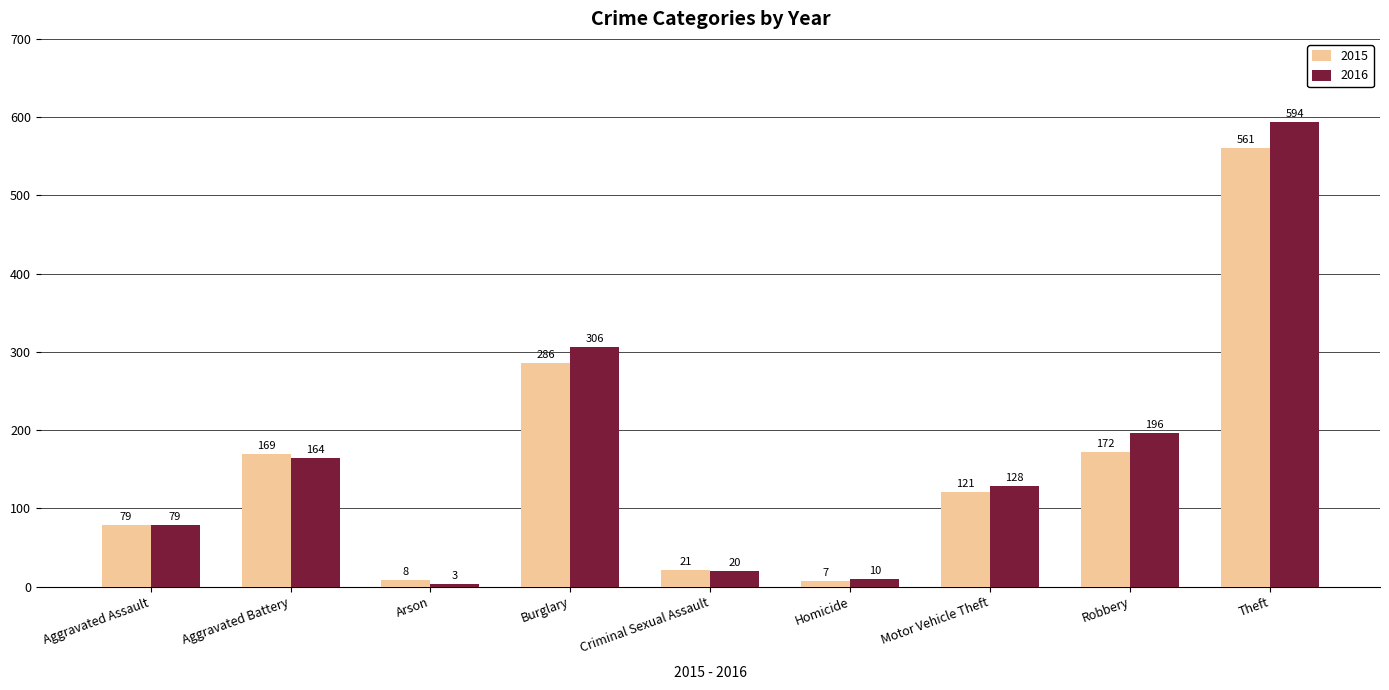

At how many categories does at least one series exceed 33?

6